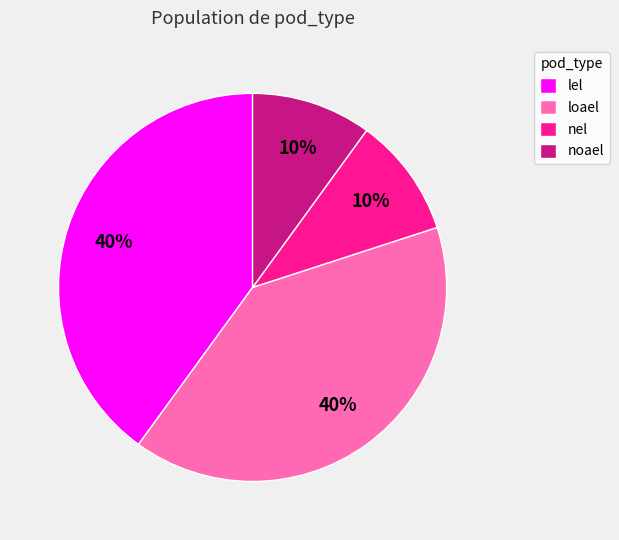

What percentage is the lel slice, to the nearest percent?

40%